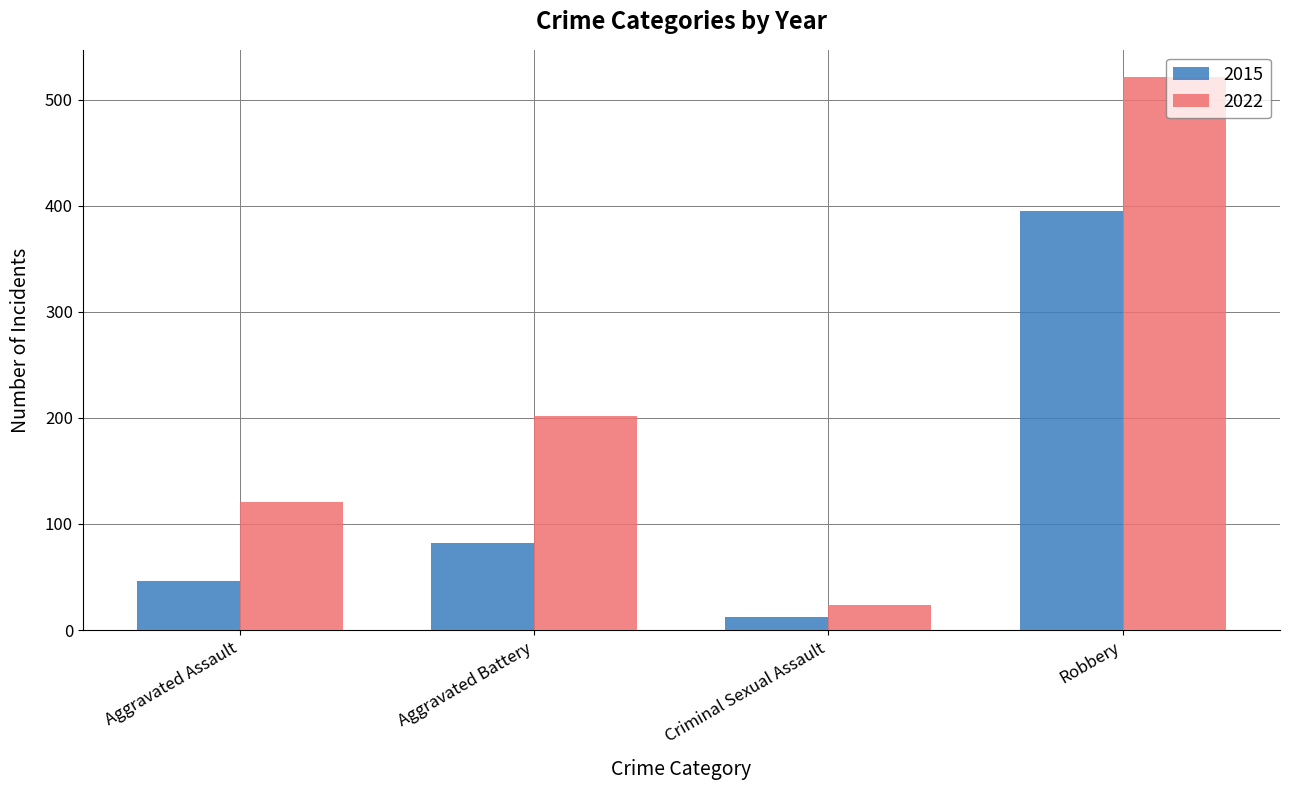

Which category has the lowest value in the 2022 series?

Criminal Sexual Assault